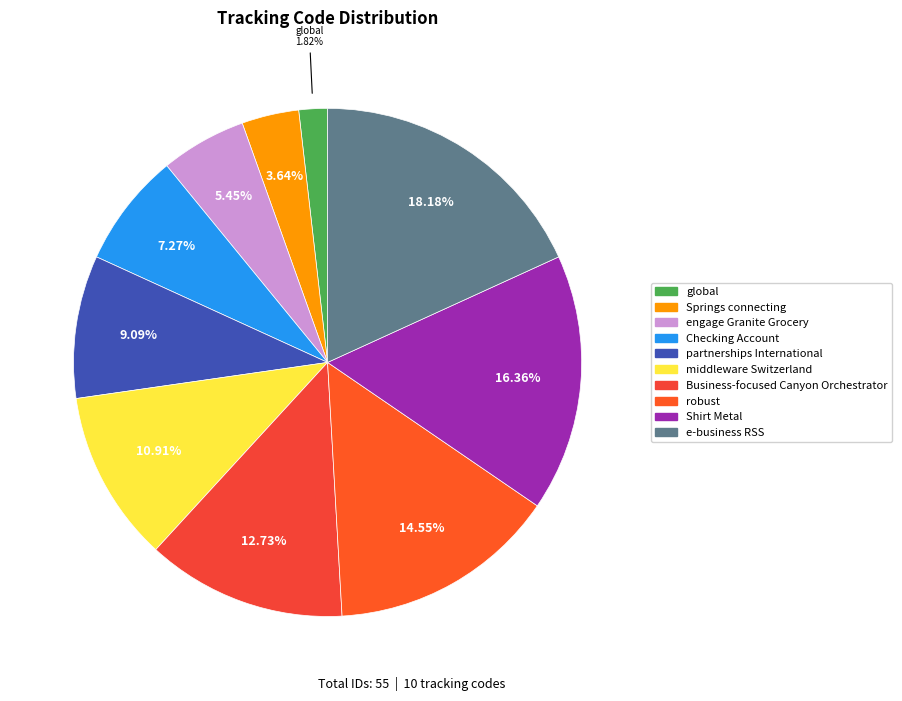

What is the largest slice in the pie chart?

e-business RSS